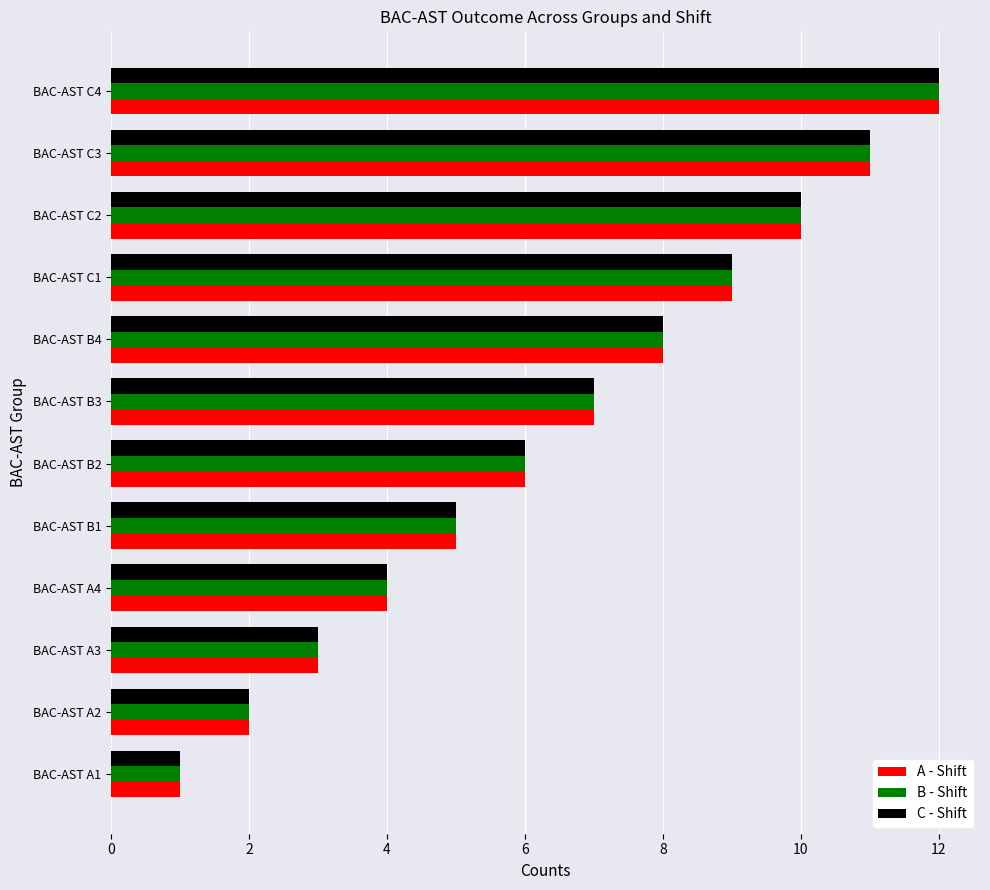

Is the value of B - Shift at BAC-AST B1 greater than the value of A - Shift at BAC-AST C3?

No